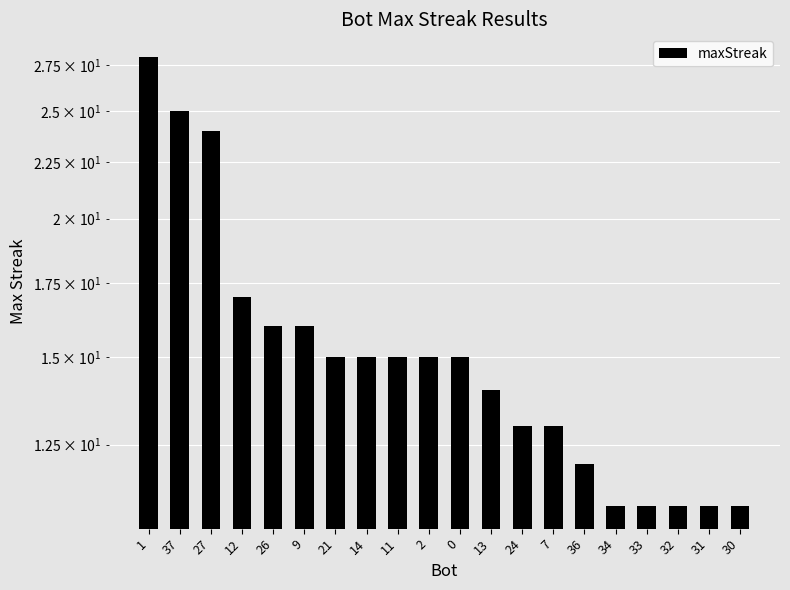

Which label corresponds to the largest value in the chart?

1